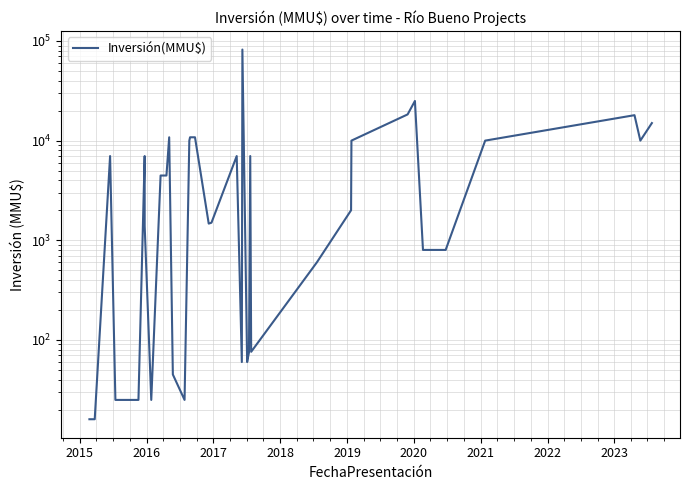

Reading left to right, extract all data points from this chart.

16	16	7000	25	25	25	25	7000	7000	7000	1394	25	4464	4464	10800	45	25	10000	10800	10800	1470	1500	7000	60	82000	60	75	7000	76	600	2000	10000	18316	25000	800	800	10000	18000	10000	15000